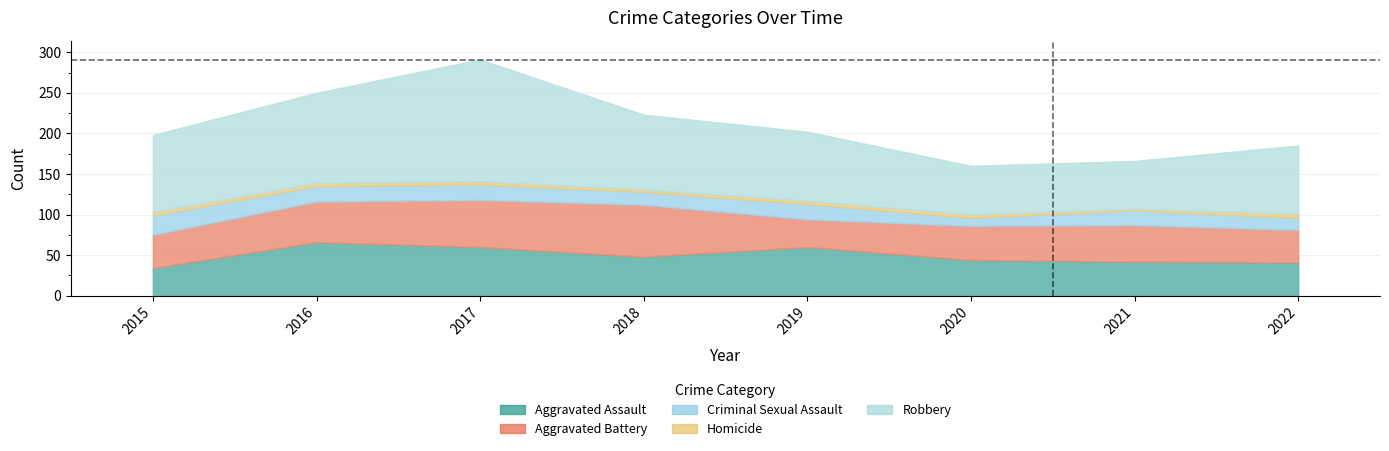

Reading left to right, what are all the values shown in this chart?

Aggravated Assault: 2015=34	2016=66	2017=60	2018=48	2019=60	2020=44	2021=42	2022=41
Aggravated Battery: 2015=41	2016=50	2017=58	2018=64	2019=34	2020=42	2021=45	2022=40
Criminal Sexual Assault: 2015=24	2016=19	2017=19	2018=16	2019=19	2020=10	2021=18	2022=15
Homicide: 2015=4	2016=4	2017=4	2018=3	2019=4	2020=4	2021=2	2022=5
Robbery: 2015=95	2016=111	2017=150	2018=92	2019=85	2020=60	2021=59	2022=84